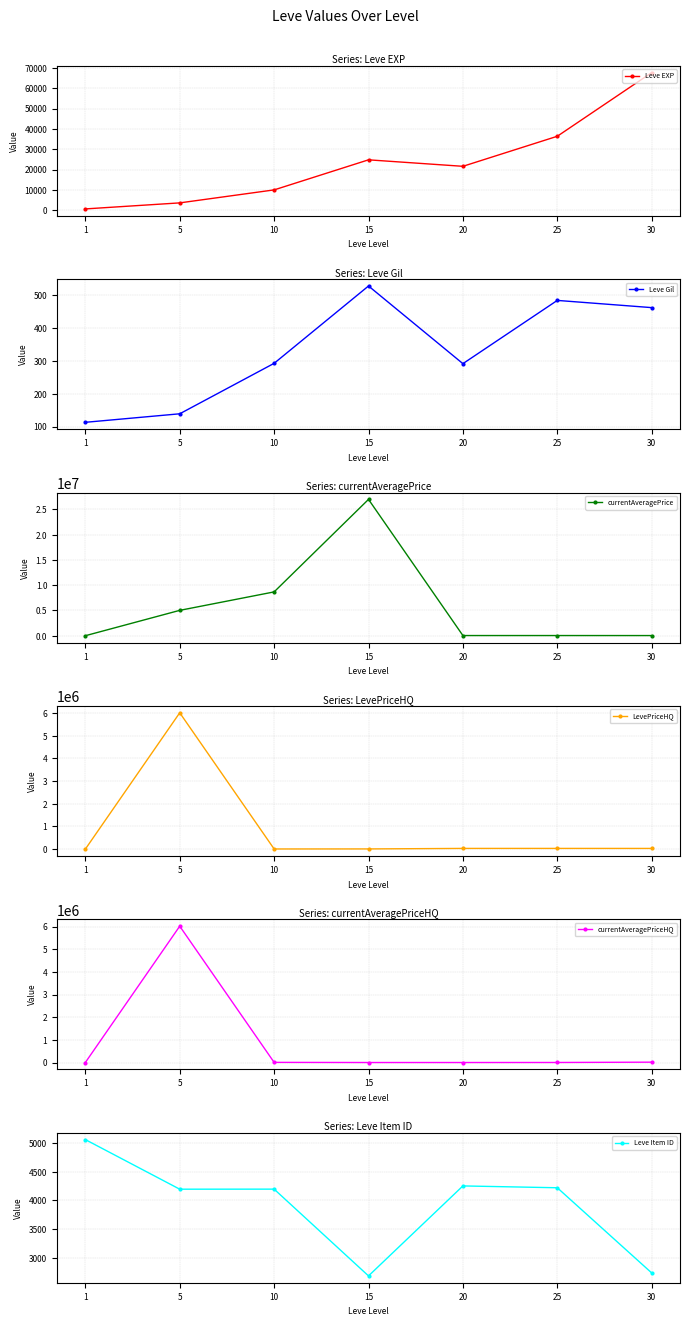

The Leve Item ID series shows 6857.4 at 1. True or false?

False